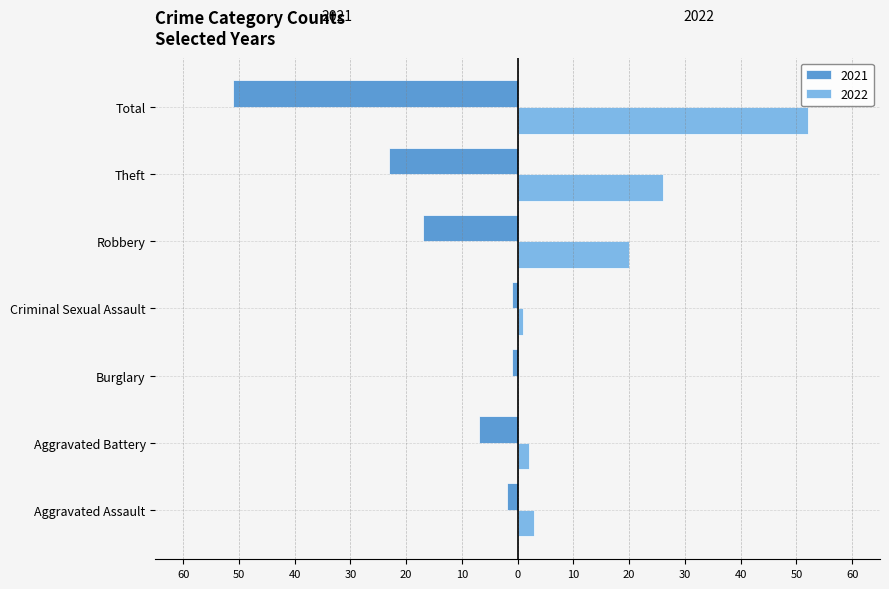

True or false: 2022 has a value of 2 at Criminal Sexual Assault.

False